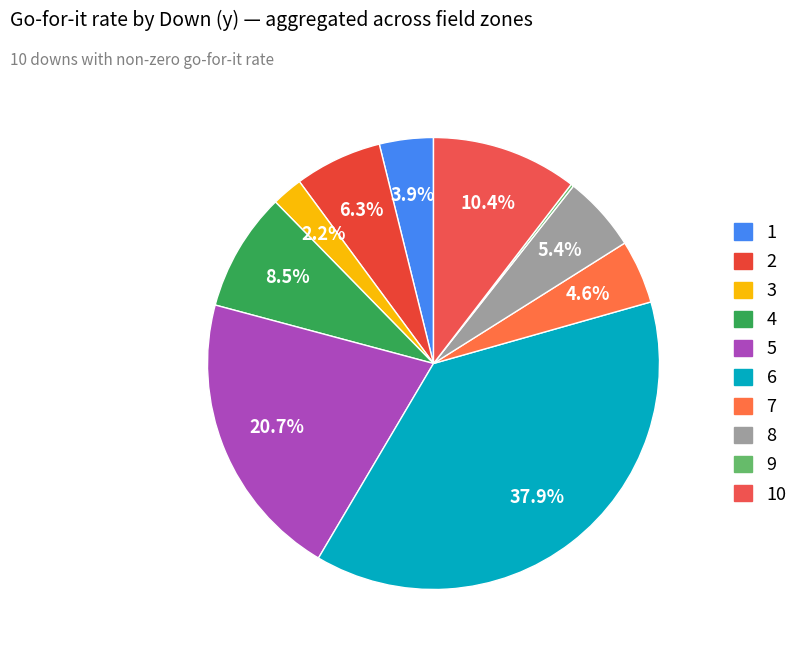

Is there any slice that represents more than half of the pie?

No